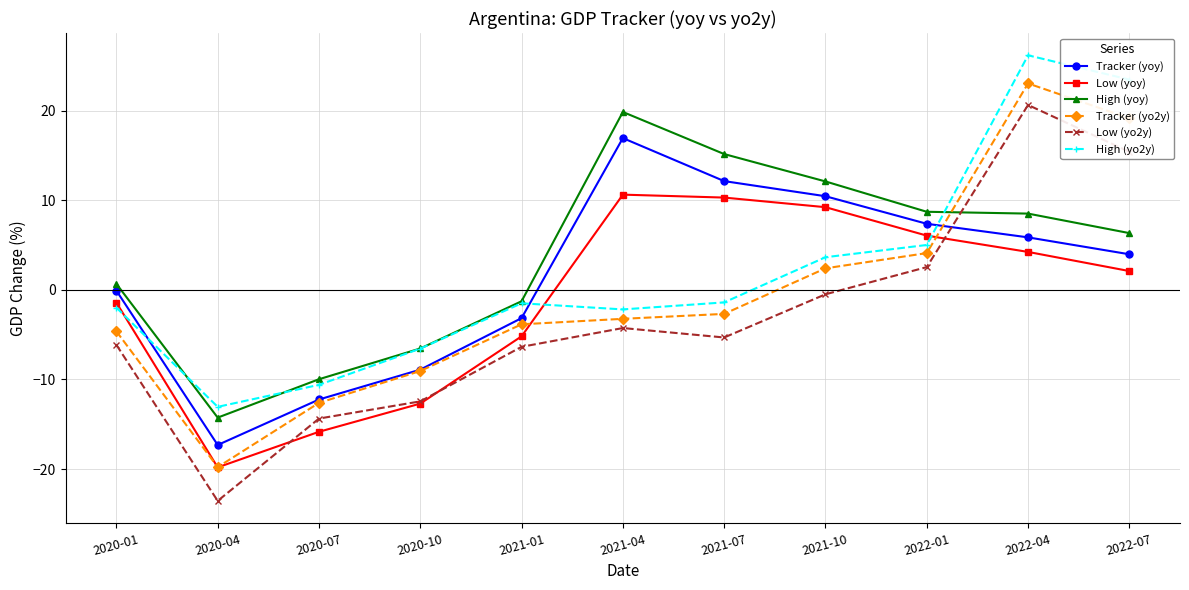

How many interior local valleys does the High (yo2y) series have?

2